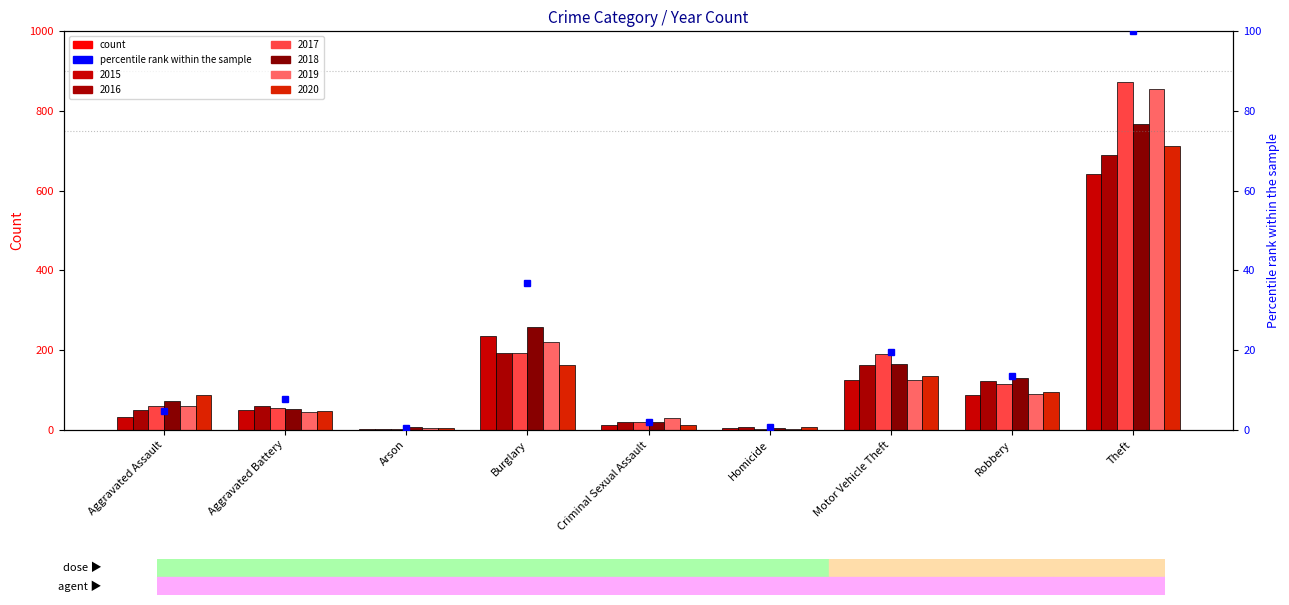

List the labels in order of value, smallest first.

Arson, Homicide, Criminal Sexual Assault, Aggravated Assault, Aggravated Battery, Robbery, Motor Vehicle Theft, Burglary, Theft